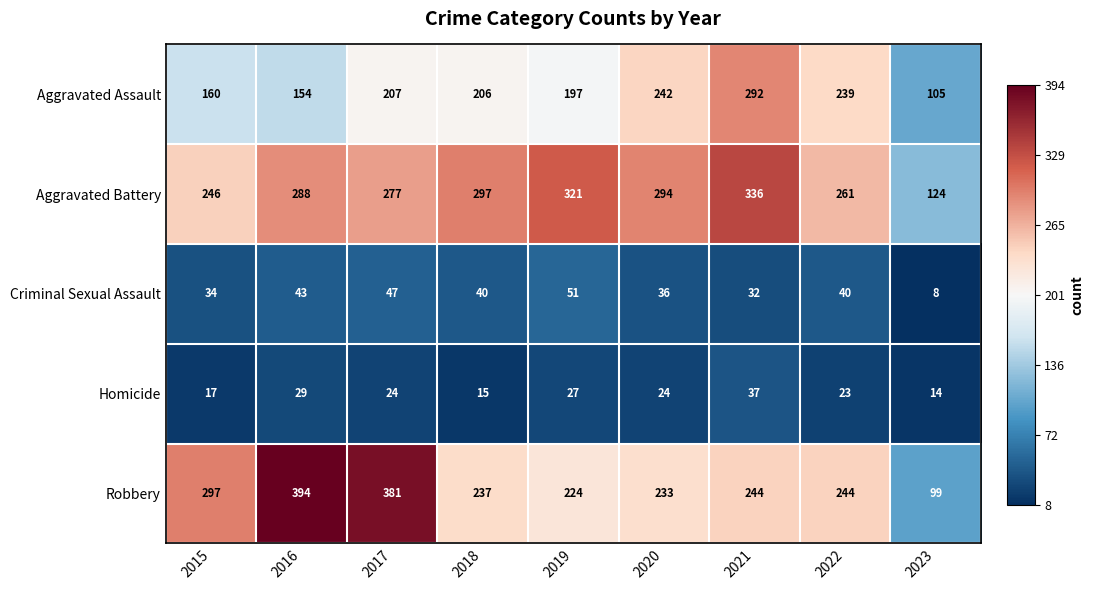

What is the highest value of the Aggravated Battery series?

336